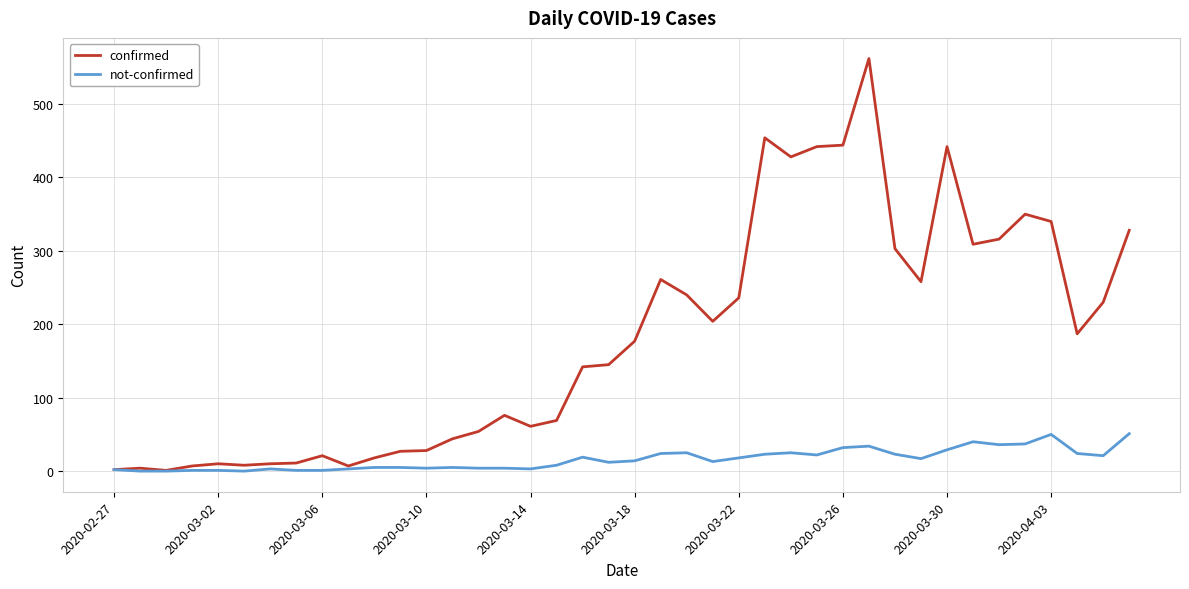

What is the greatest value displayed?

562